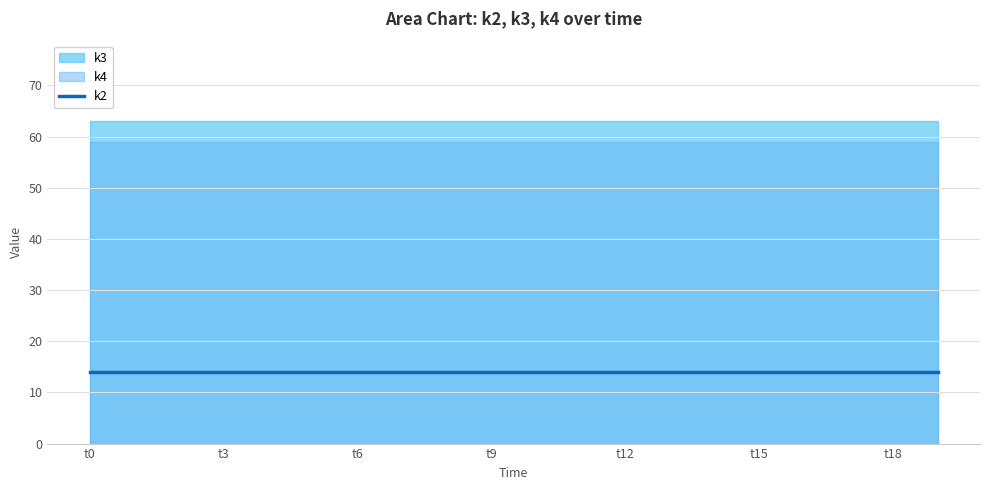

Read the k3 value at t2.

63